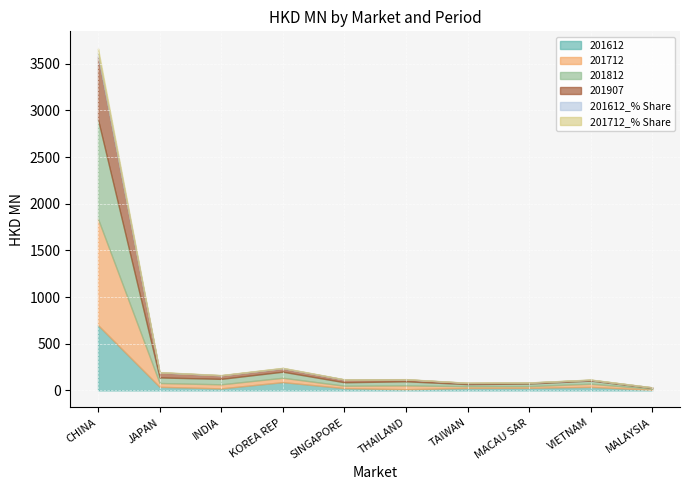

How many categories are shown in the chart?

10